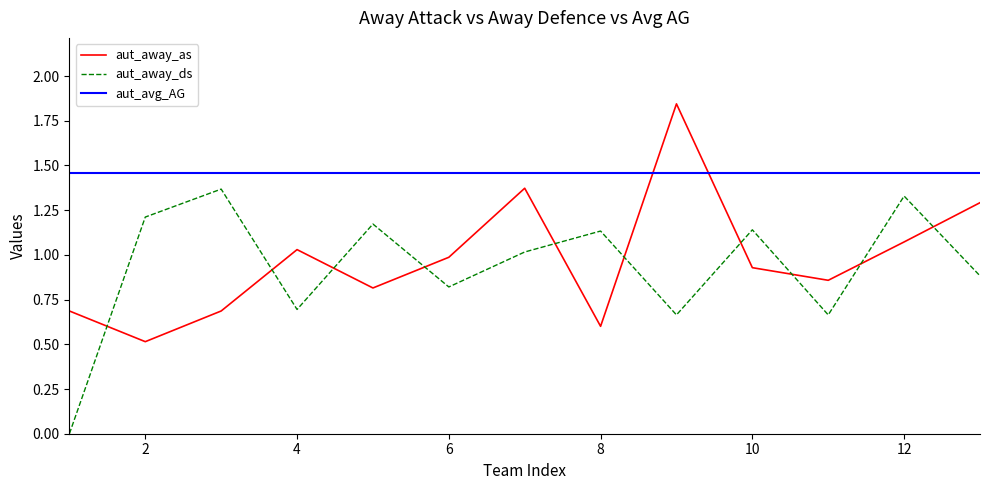

True or false: aut_away_as has more than 2 points higher than both neighbors.

True